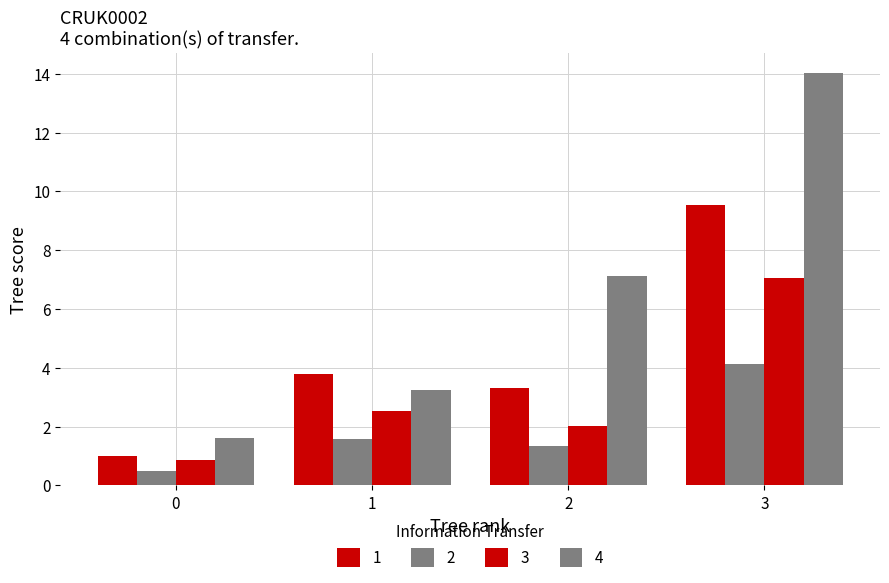

What is the highest value of the 1 series?

9.5